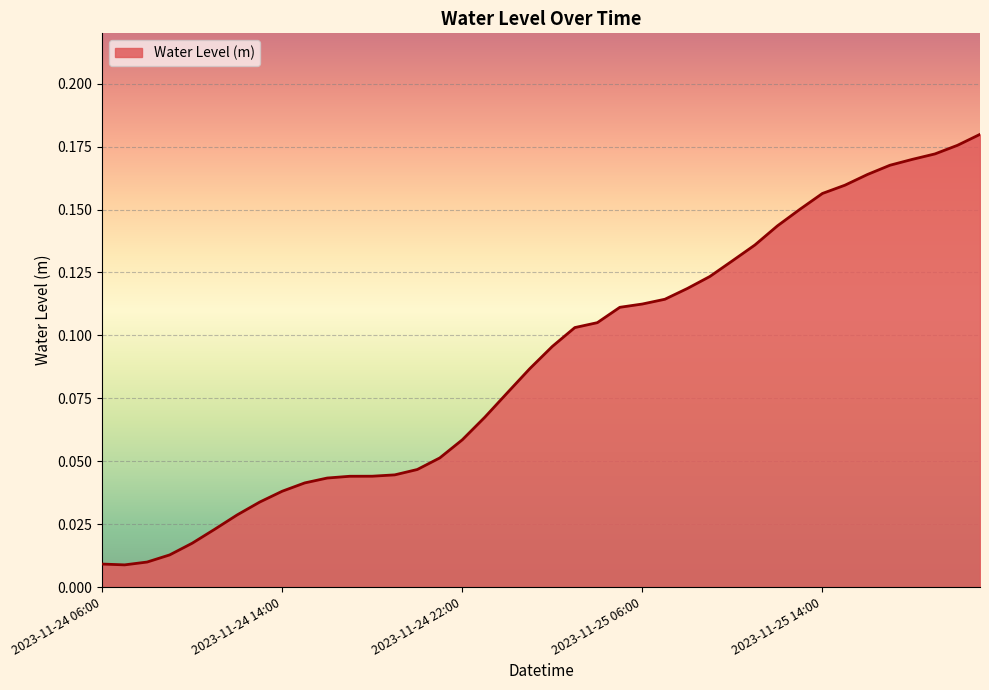

What is the sum of all values?

3.6